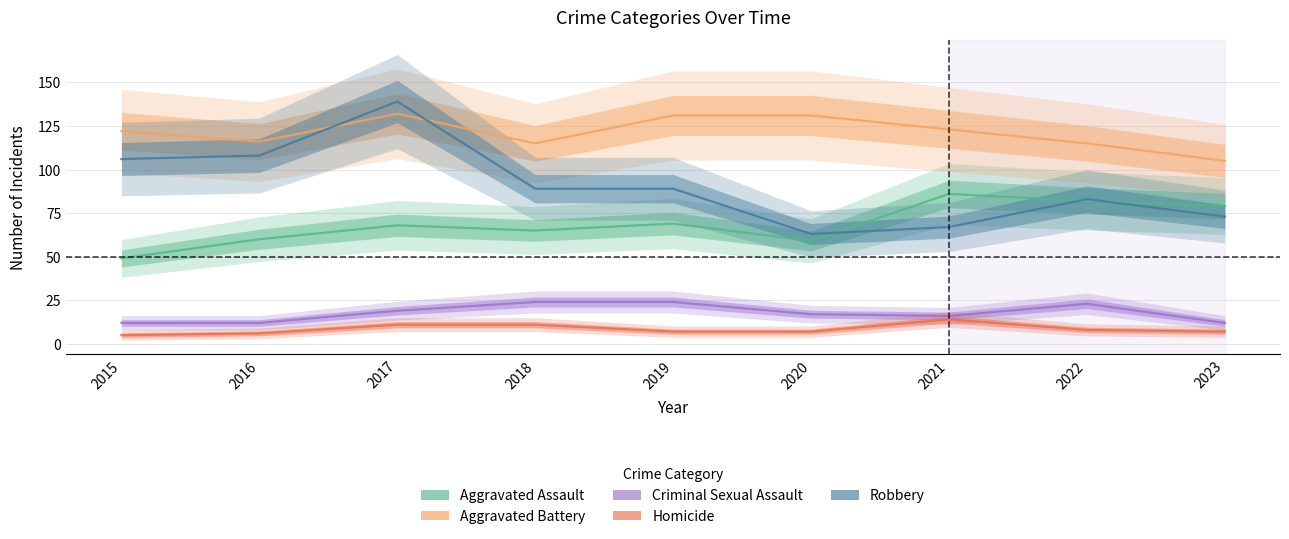

At which category does Aggravated Battery reach its first local peak?

2017